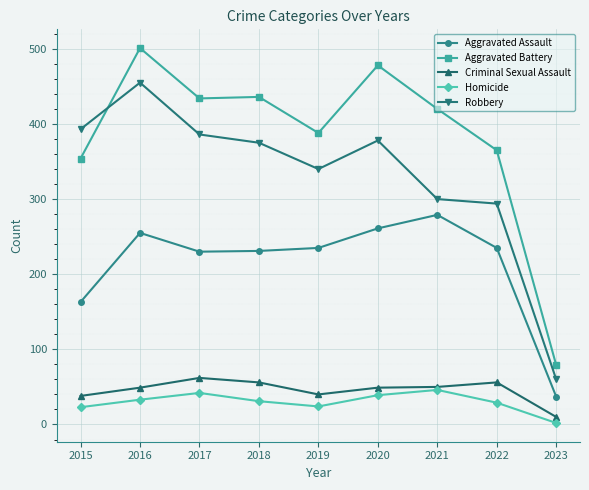

What is the average value of the Aggravated Assault series?

214